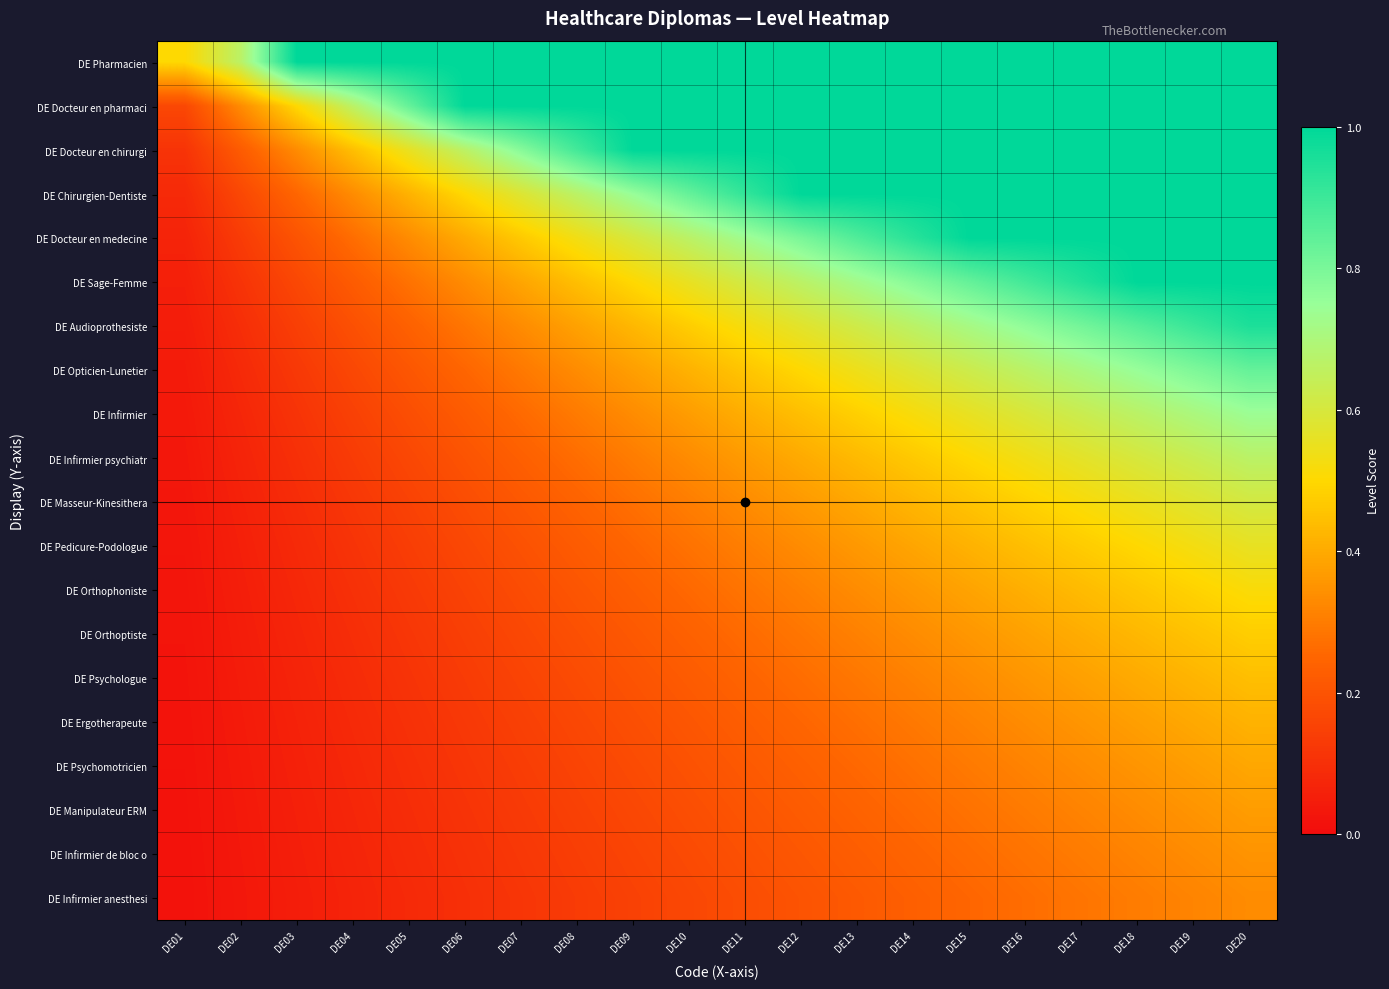

At how many categories does at least one series exceed 0?

20